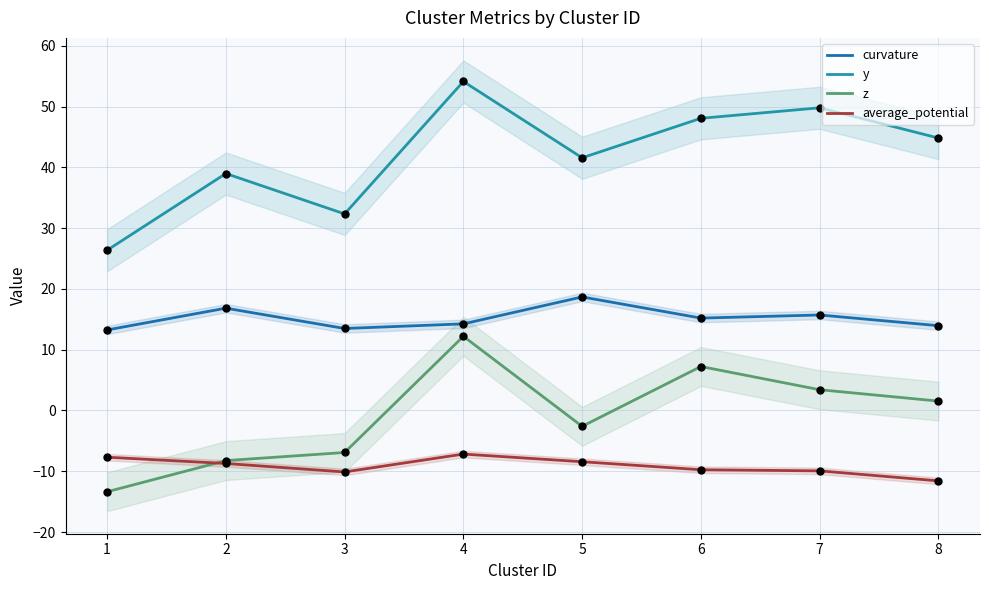

Which series has the largest total across all categories?

y